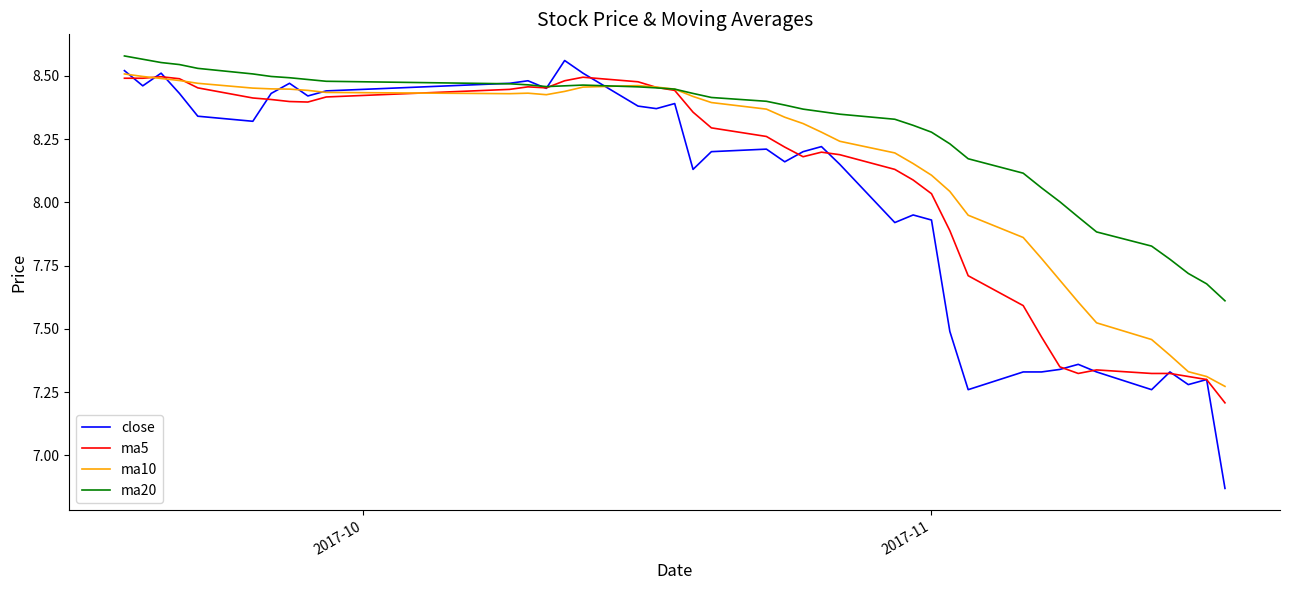

Which series has the largest range (max minus min)?

close